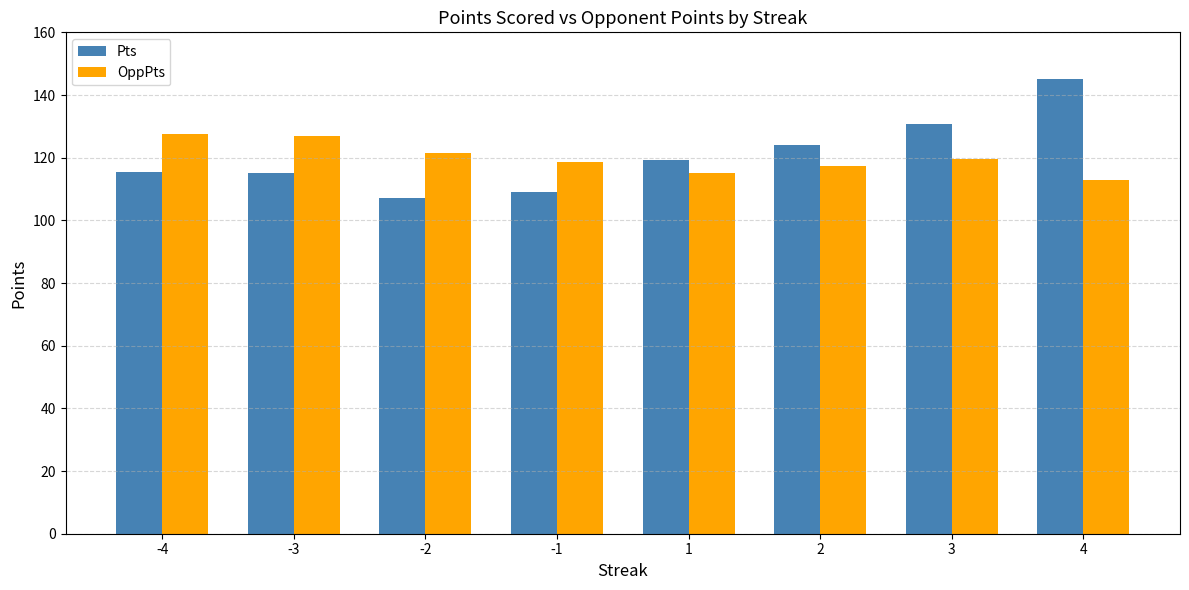

Rank the series at 4 from highest to lowest value.

Pts, OppPts